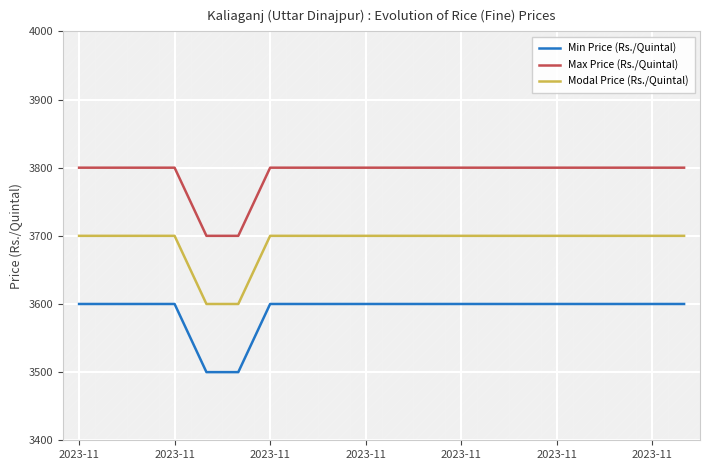

True or false: Max Price (Rs./Quintal) and Modal Price (Rs./Quintal) cross at least once.

False